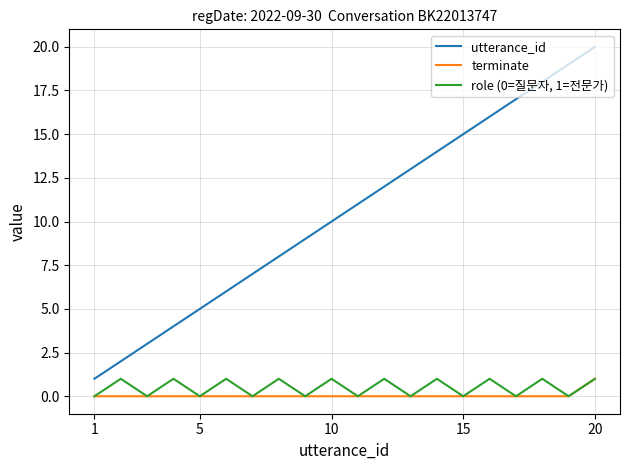

What is the difference between the maximum and second lowest values in the terminate series?

1